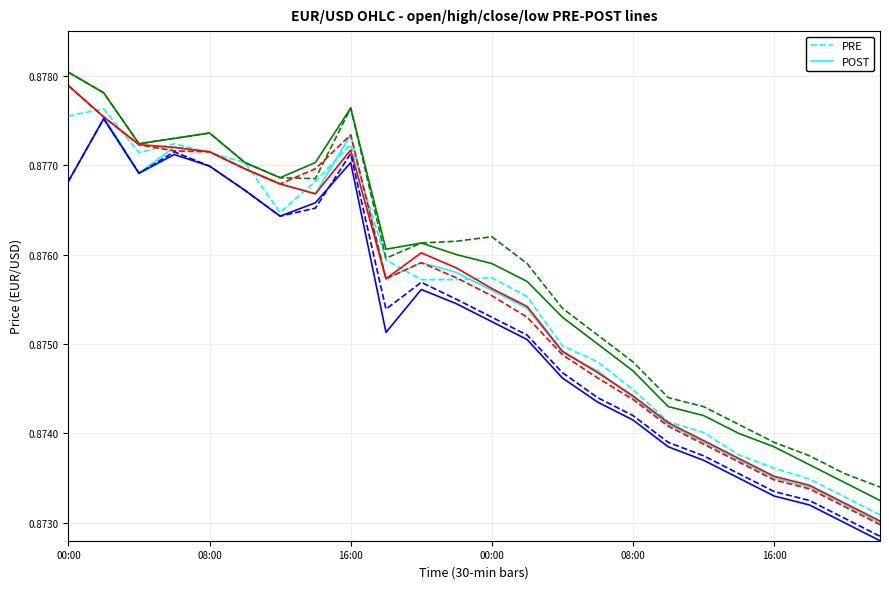

Between 20 and 21, which is larger?

20